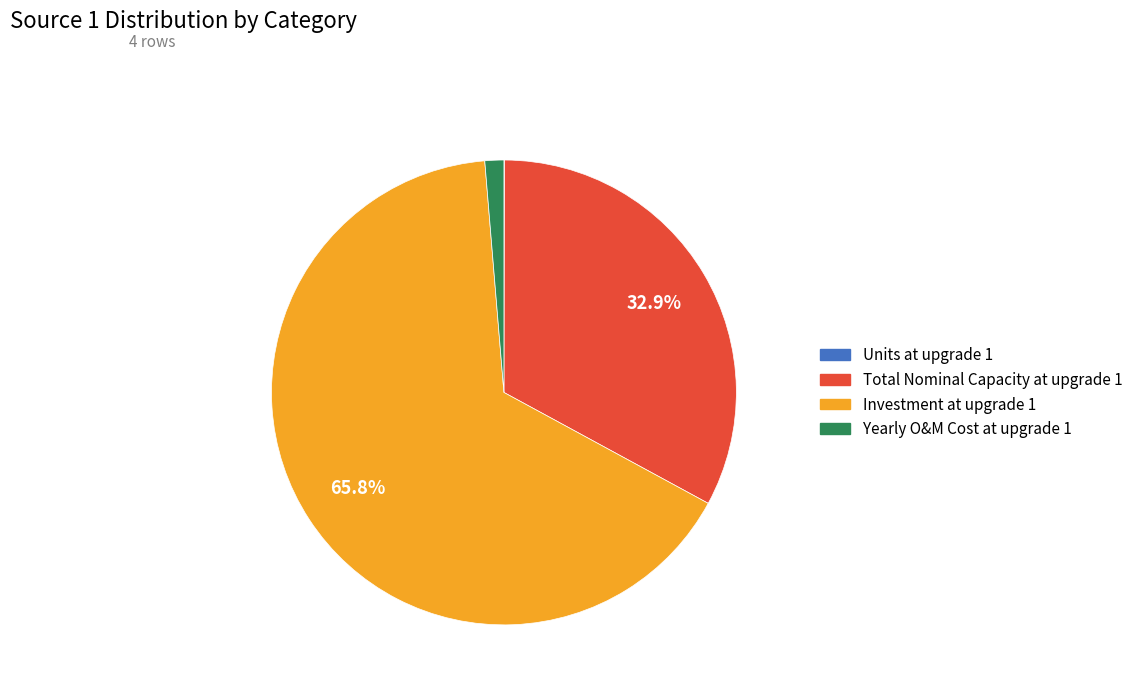

To the nearest percent, what is the difference between the largest and smallest slice percentages?

66%